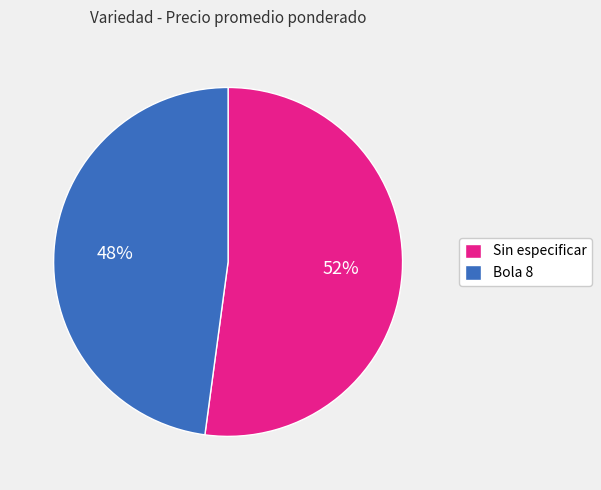

To the nearest percent, what portion does Sin especificar represent?

52%